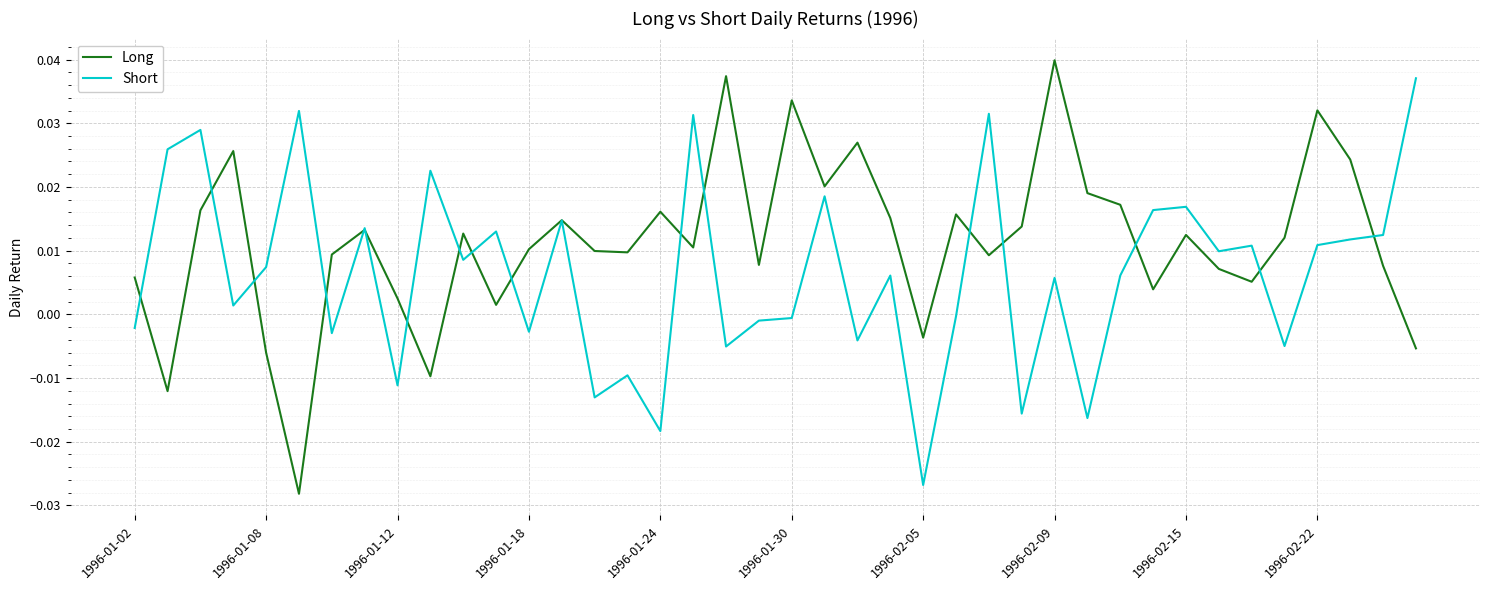

Rank the series by their average value, from highest to lowest.

Long, Short